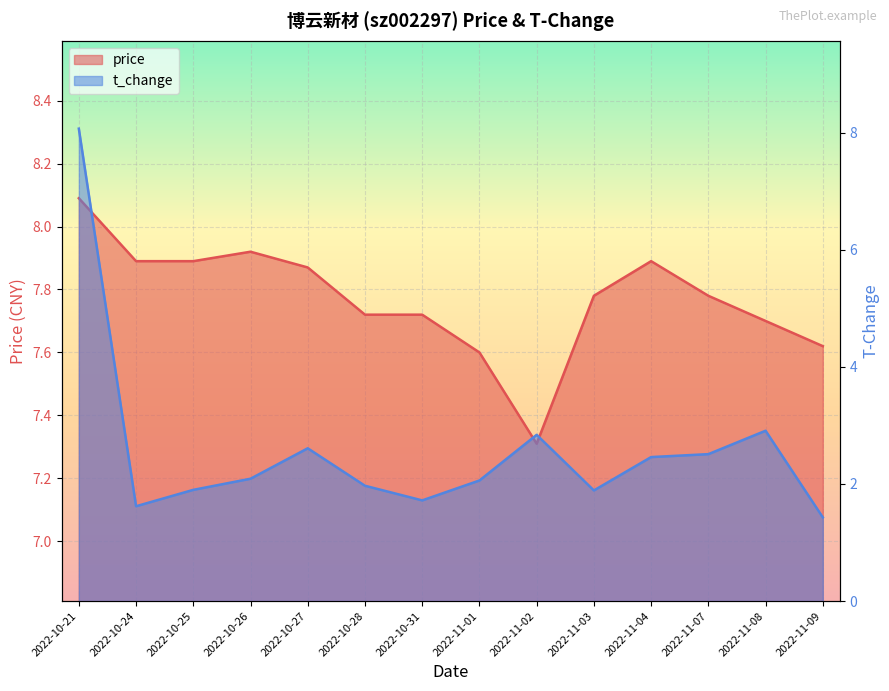

At 2022-11-09, list the series in order from smallest to largest.

t_change, price